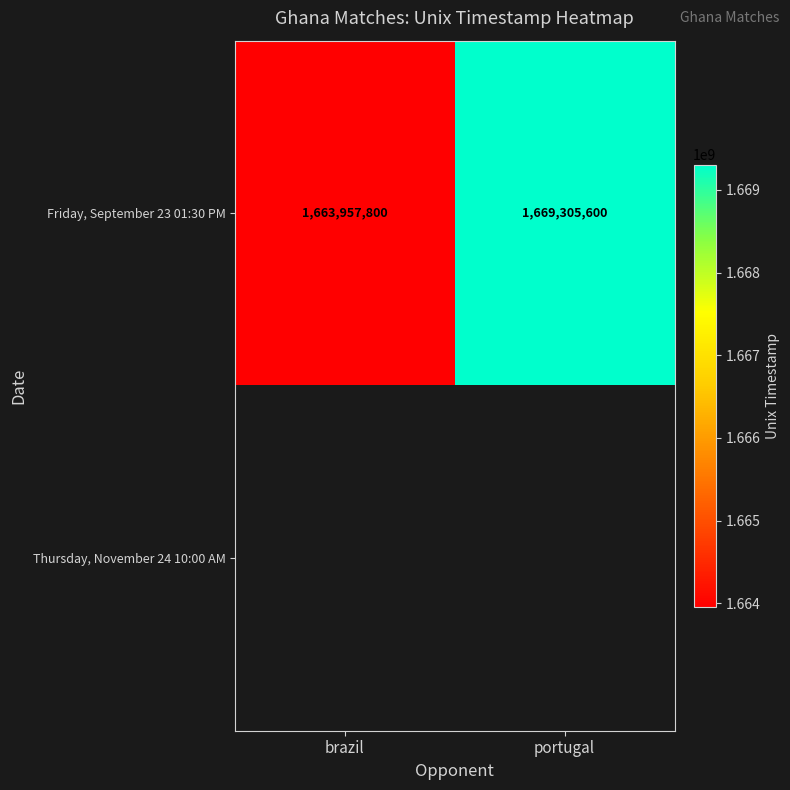

At how many categories does at least one series exceed 1668142776?

1